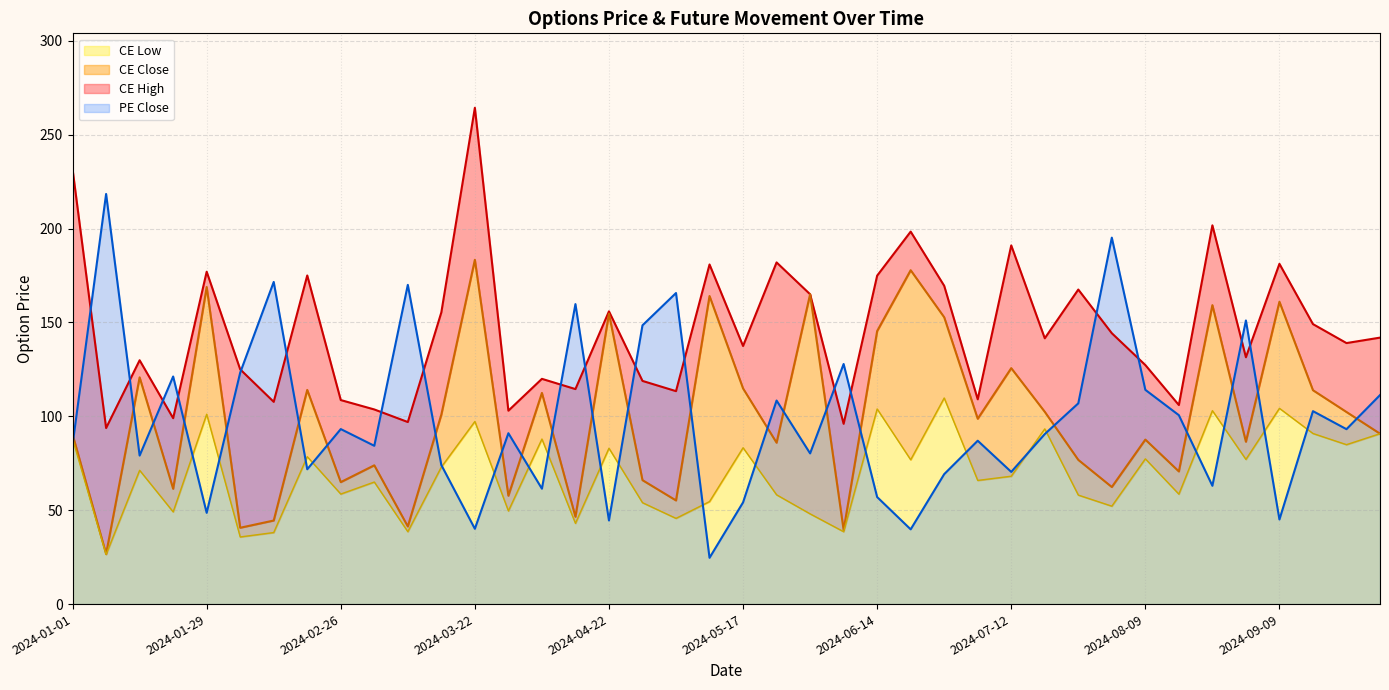

What is the difference between the maximum and minimum values in the CE High series?

170.6